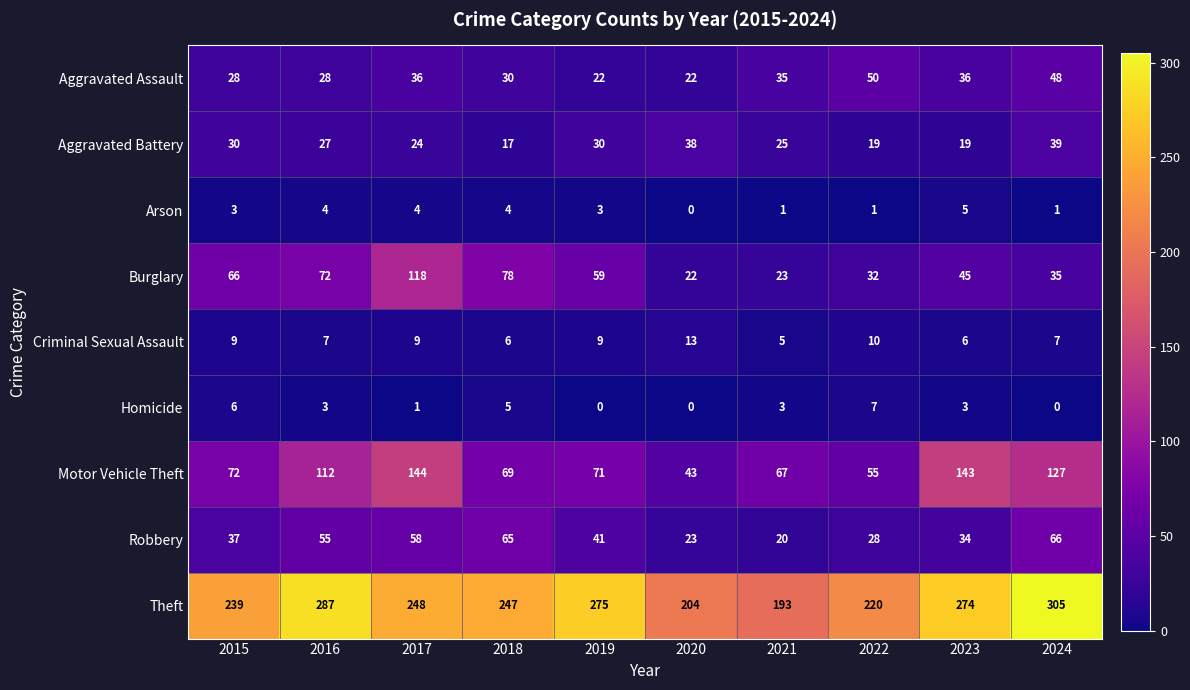

What is the greatest value displayed?

305